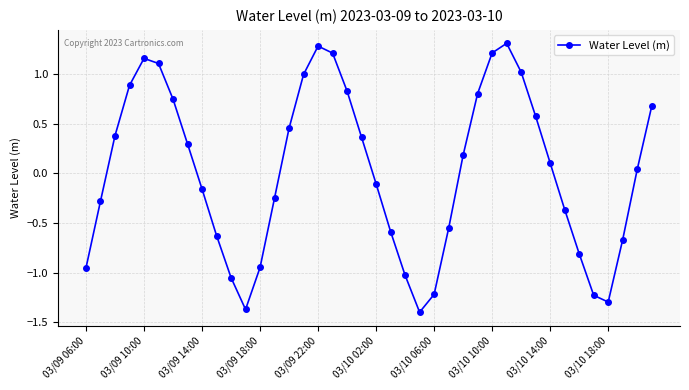

How many lines are shown in the chart?

1